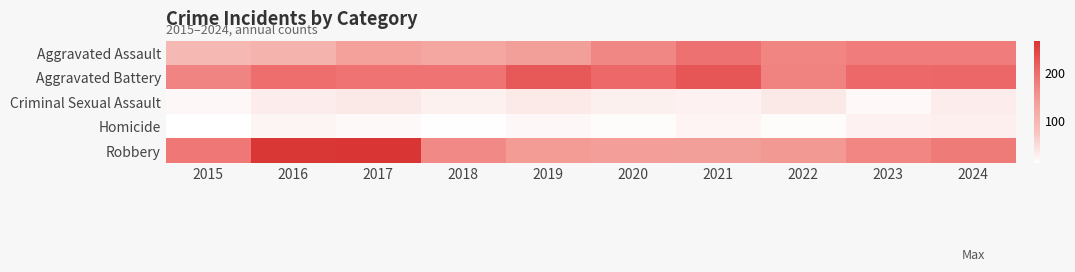

Rank the series at 2022 from highest to lowest value.

Aggravated Battery, Aggravated Assault, Robbery, Criminal Sexual Assault, Homicide